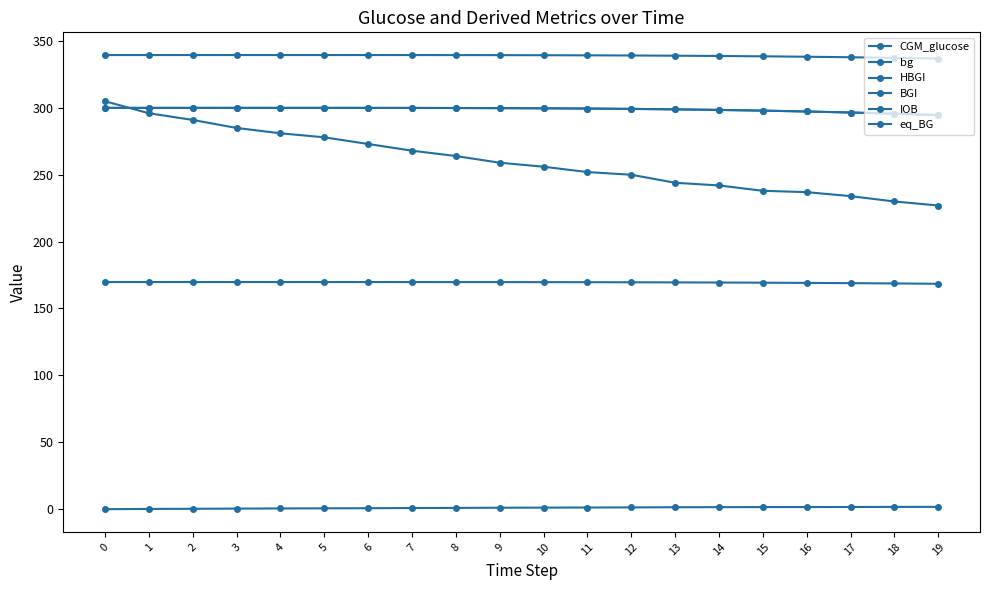

Reading left to right, transcribe all the data shown in this chart.

CGM_glucose: 0=300.0	1=300.0	2=300.0	3=300.0	4=300.0	5=300.0	6=300.0	7=300.0	8=299.9	9=299.8	10=299.7	11=299.5	12=299.2	13=298.9	14=298.5	15=297.9	16=297.3	17=296.5	18=295.6	19=294.6
bg: 0=300.0	1=300.0	2=300.0	3=300.0	4=300.0	5=300.0	6=300.0	7=300.0	8=299.9	9=299.8	10=299.7	11=299.5	12=299.2	13=298.9	14=298.5	15=297.9	16=297.3	17=296.5	18=295.6	19=294.6
HBGI: 0=169.8	1=169.8	2=169.8	3=169.8	4=169.8	5=169.8	6=169.8	7=169.8	8=169.7	9=169.7	10=169.7	11=169.6	12=169.6	13=169.5	14=169.4	15=169.3	16=169.1	17=168.9	18=168.7	19=168.5
BGI: 0=339.5	1=339.5	2=339.5	3=339.5	4=339.5	5=339.5	6=339.5	7=339.5	8=339.5	9=339.4	10=339.4	11=339.3	12=339.2	13=339.0	14=338.8	15=338.6	16=338.3	17=337.9	18=337.4	19=336.9
IOB: 0=-0.1	1=0.1	2=0.2	3=0.3	4=0.4	5=0.5	6=0.6	7=0.8	8=0.9	9=1.0	10=1.1	11=1.2	12=1.2	13=1.4	14=1.4	15=1.5	16=1.5	17=1.6	18=1.6	19=1.7
eq_BG: 0=305.0	1=296.0	2=291.0	3=285.0	4=281.0	5=278.0	6=273.0	7=268.0	8=264.0	9=259.0	10=256.0	11=252.0	12=250.0	13=244.0	14=242.0	15=238.0	16=237.0	17=234.0	18=230.0	19=227.0